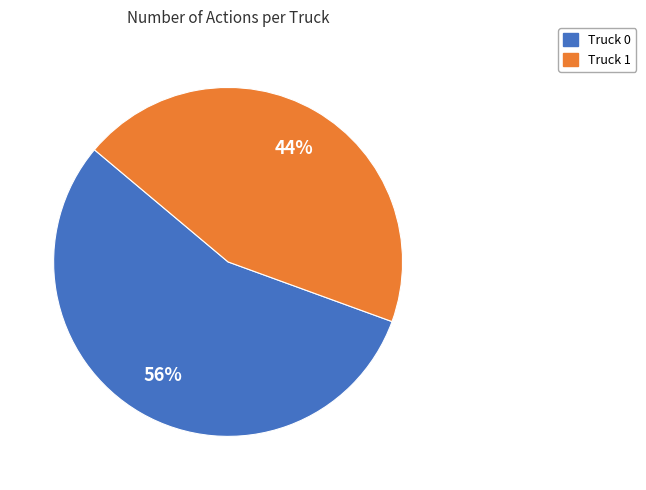

What is the ratio of the value at Truck 1 to the value at Truck 0?

0.8